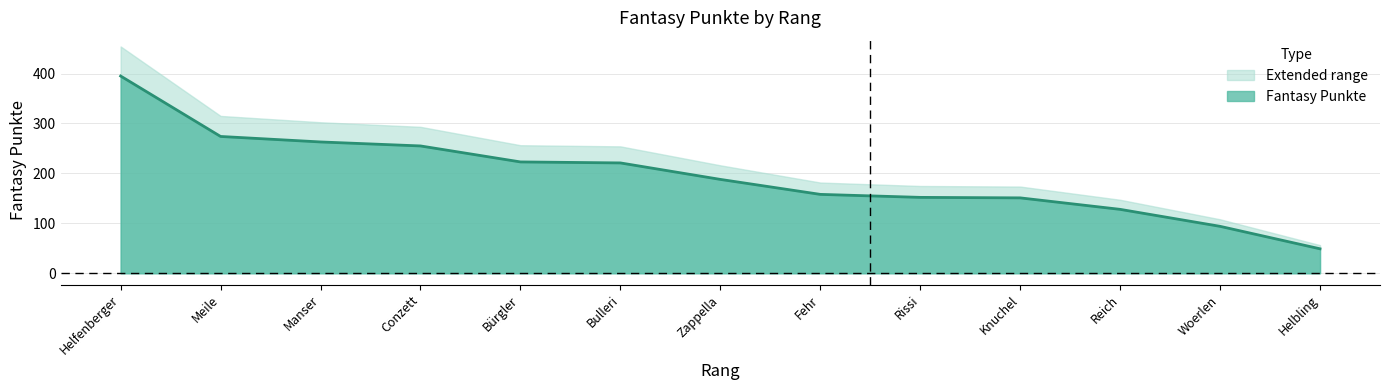

What is the difference between the values at Woerlen and Fehr?

64